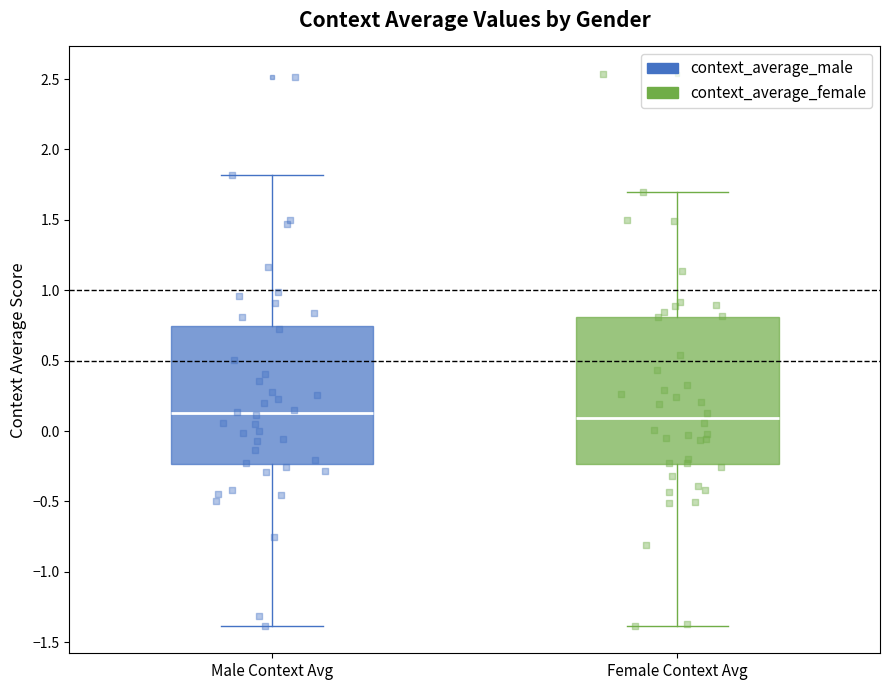

Reading left to right, transcribe this box plot: for each box, give where its median line is, the range the box spans, and where its two whiskers end, as read against the y-axis. The values are not printed on the chart, so give them approximately, as read against the axis.

Male Context Avg: median 0.10, box -0.25 to 0.75, whiskers -1.40 to 1.80
Female Context Avg: median 0.10, box -0.25 to 0.80, whiskers -1.40 to 1.70